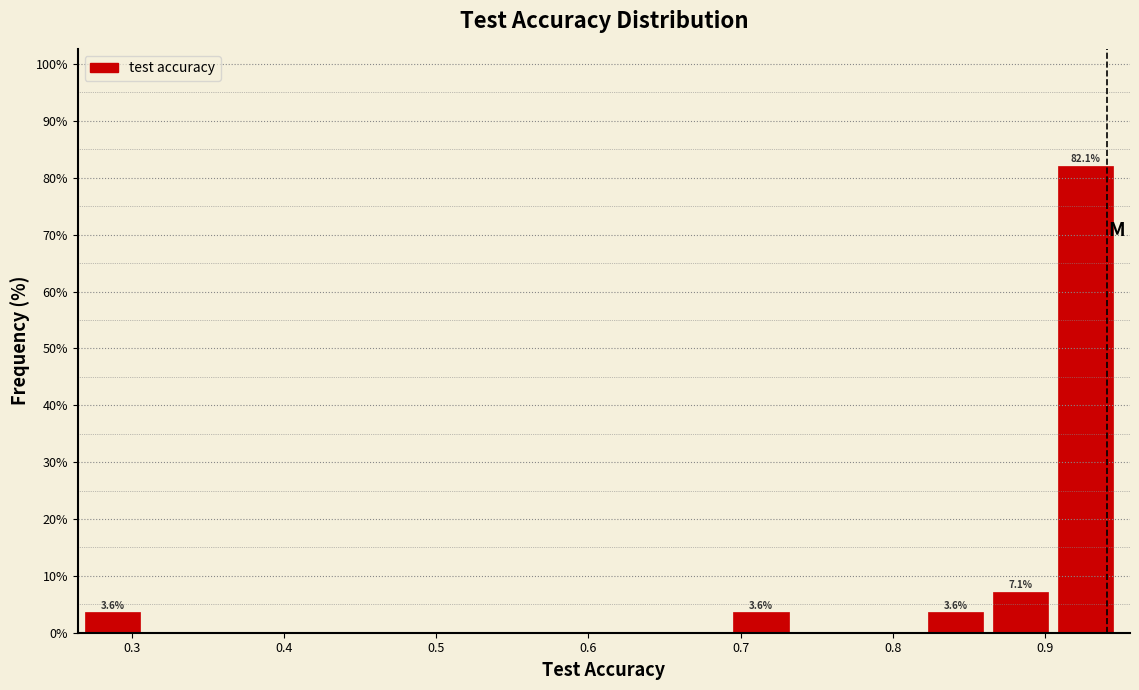

Over which range of the x-axis is the bar tallest?

0.91 to 0.95